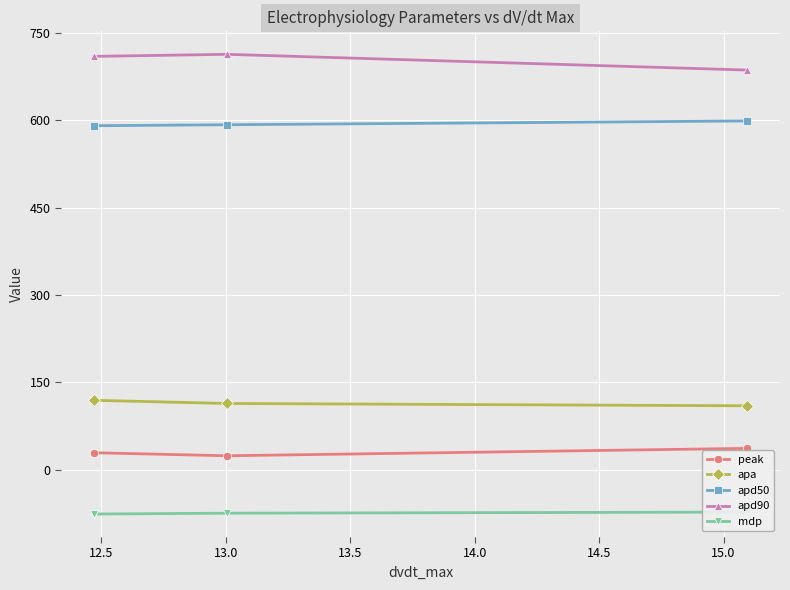

What is the total value across all series at 12.5?

1367.7